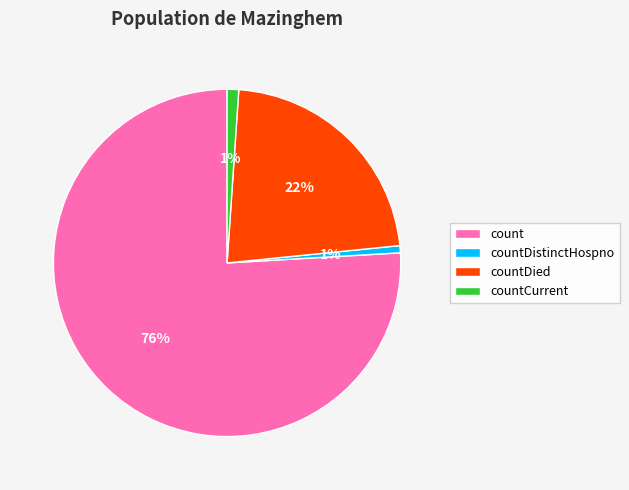

Is the sum of countCurrent and count greater than half?

Yes